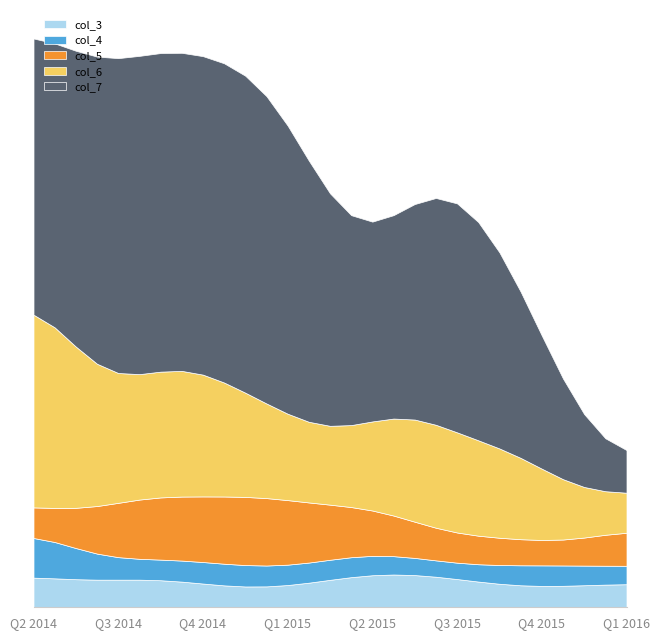

What is the total value across all series at 25?

3240